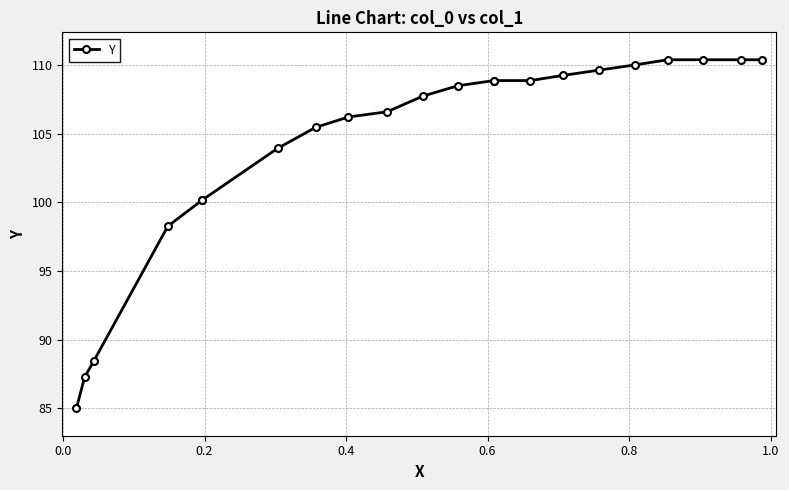

How many data points are less than 108?

11